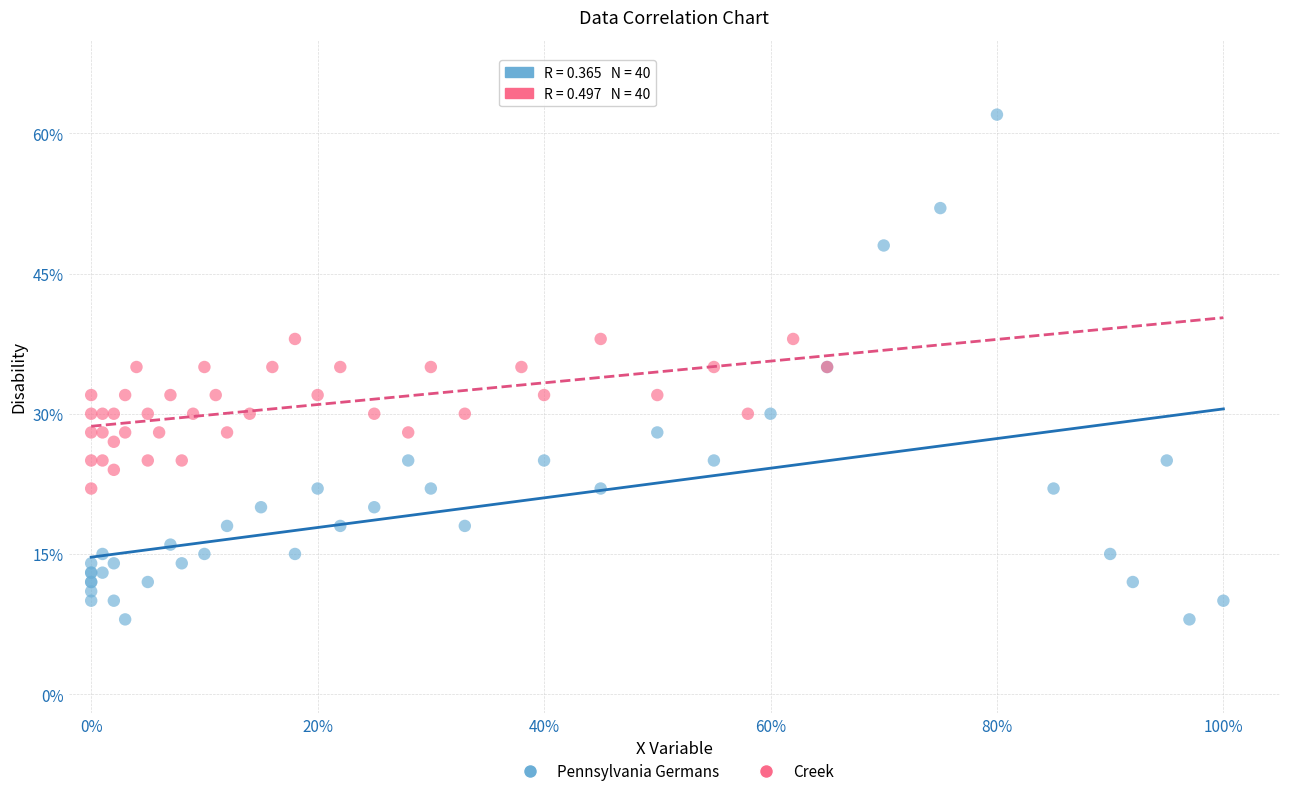

What are all the series names shown in the legend?

Pennsylvania Germans, Creek